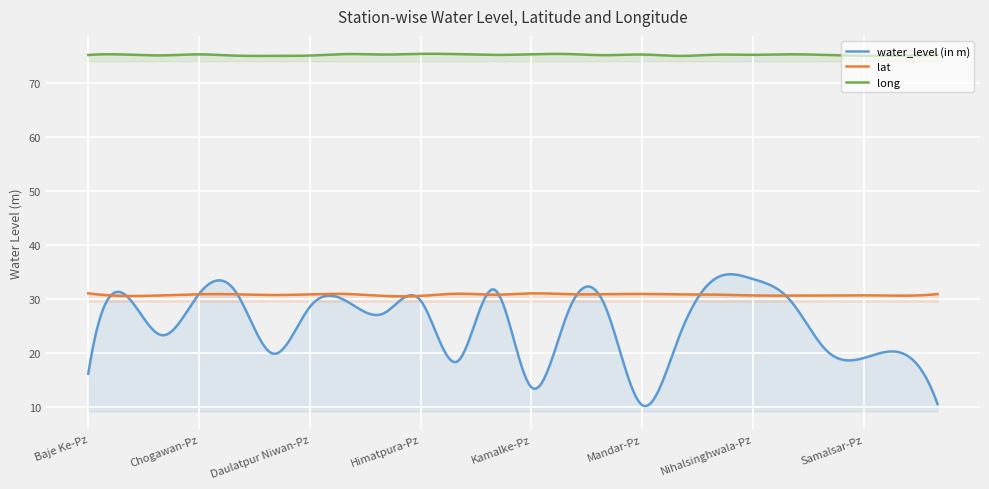

Is it true that water_level (in m) equals 27.3 at Dinna-PZ?

True